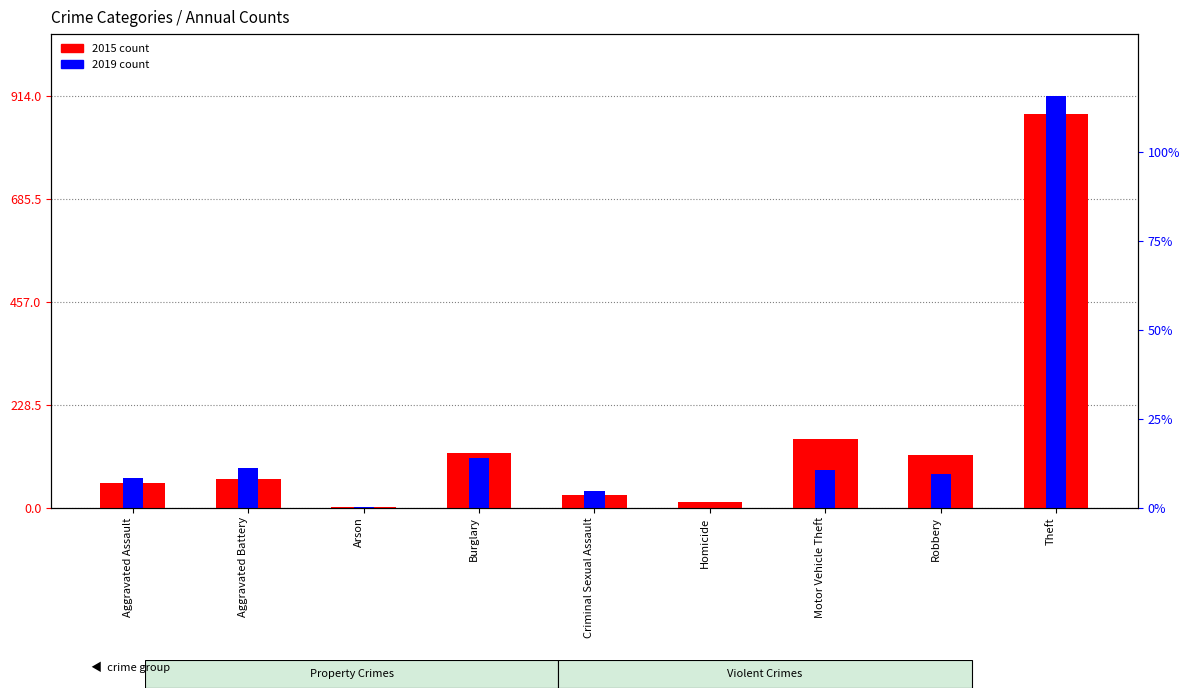

Read the 2019 value at Aggravated Battery, to the nearest 50.

100